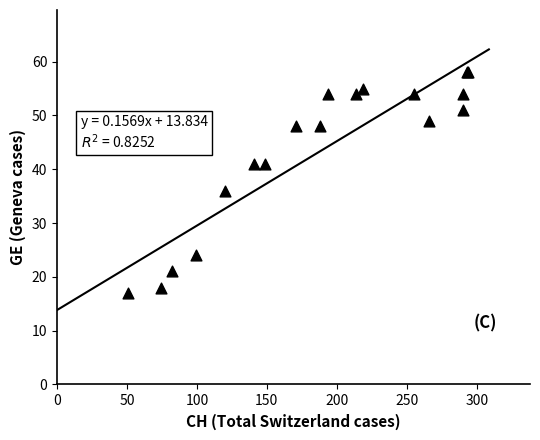

What Y value in the scatter plot is closest to 37?

36